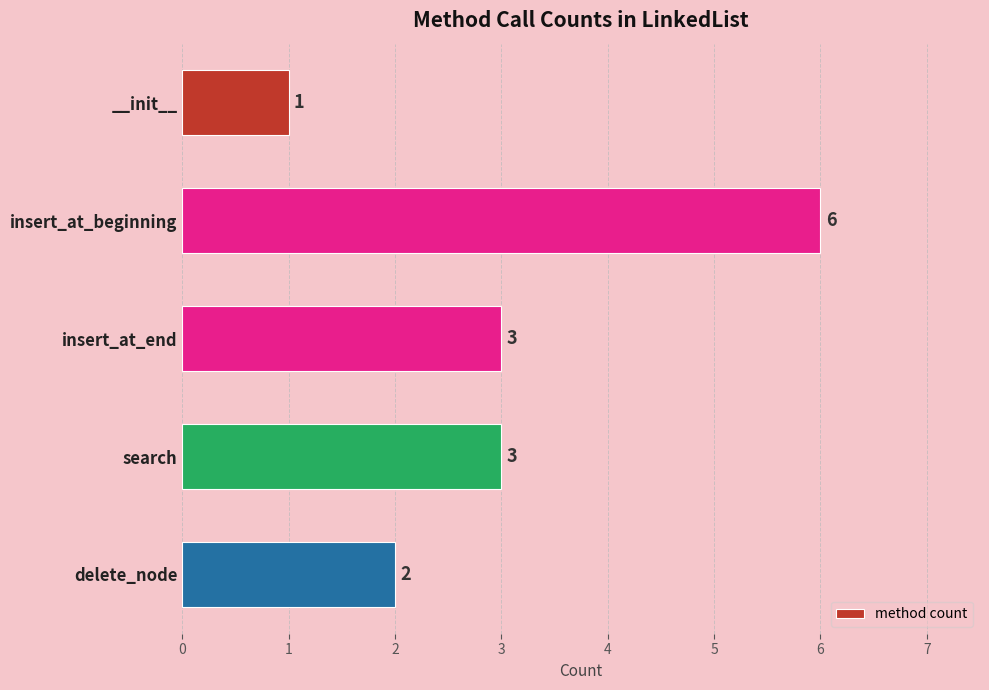

Reading top to bottom, extract all data points from this chart.

__init__=1	insert_at_beginning=6	insert_at_end=3	search=3	delete_node=2